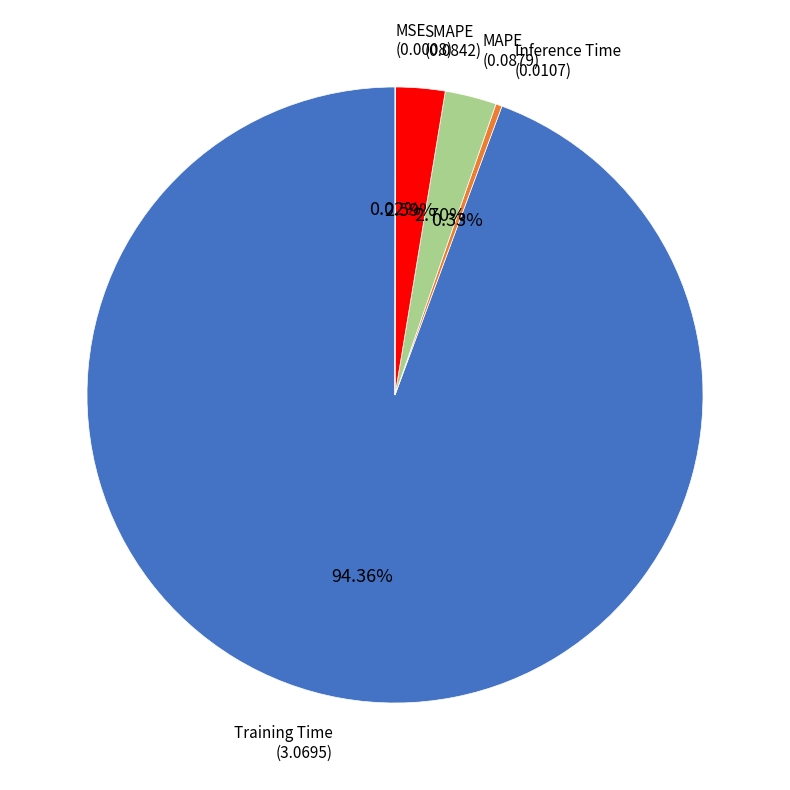

Does Inference Time represent more than half of the total?

No